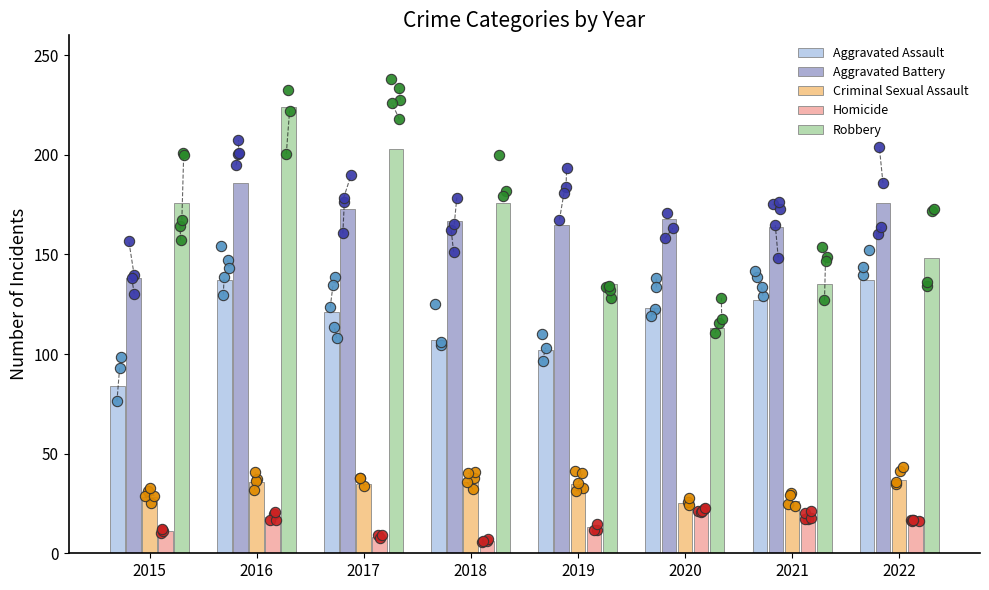

Is the value of Homicide at 2020 greater than the value of Robbery at 2019?

No